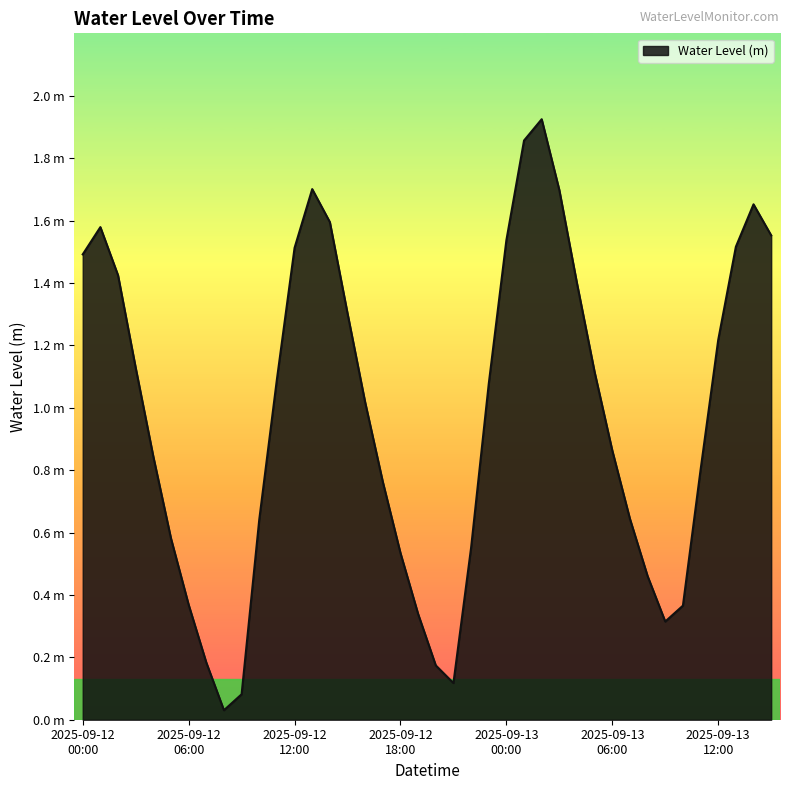

Where is the data nearest to the value 0?

2025-09-12 08:00